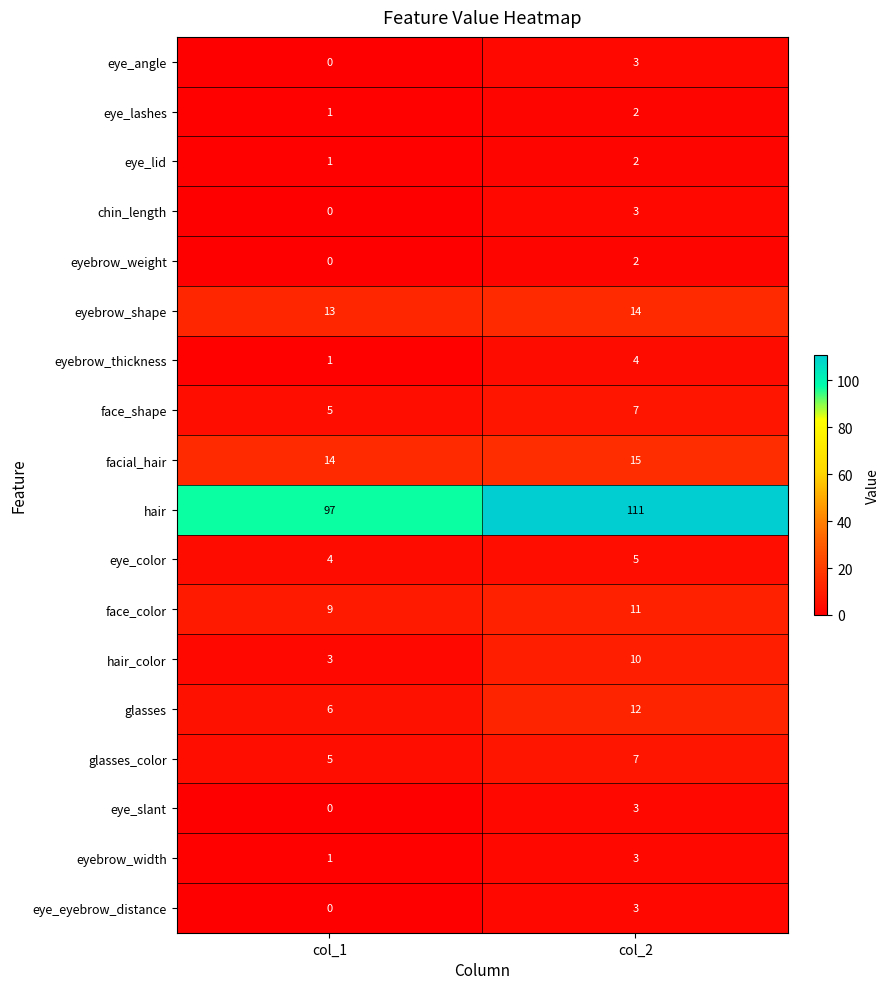

At which label is chin_length closest to 1?

col_1